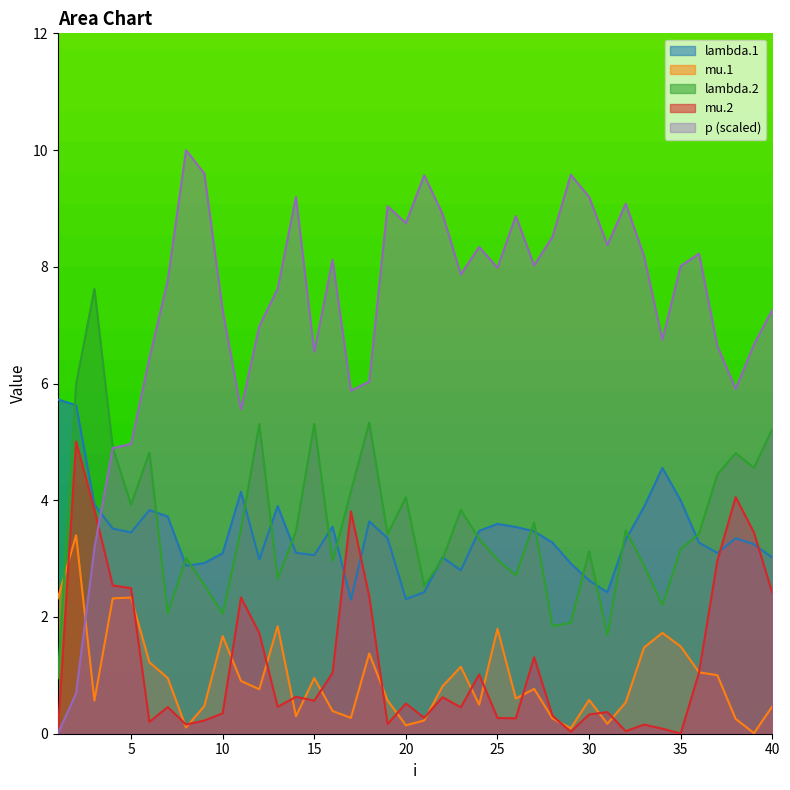

What is the spread (max minus min) of values at 39?

6.7